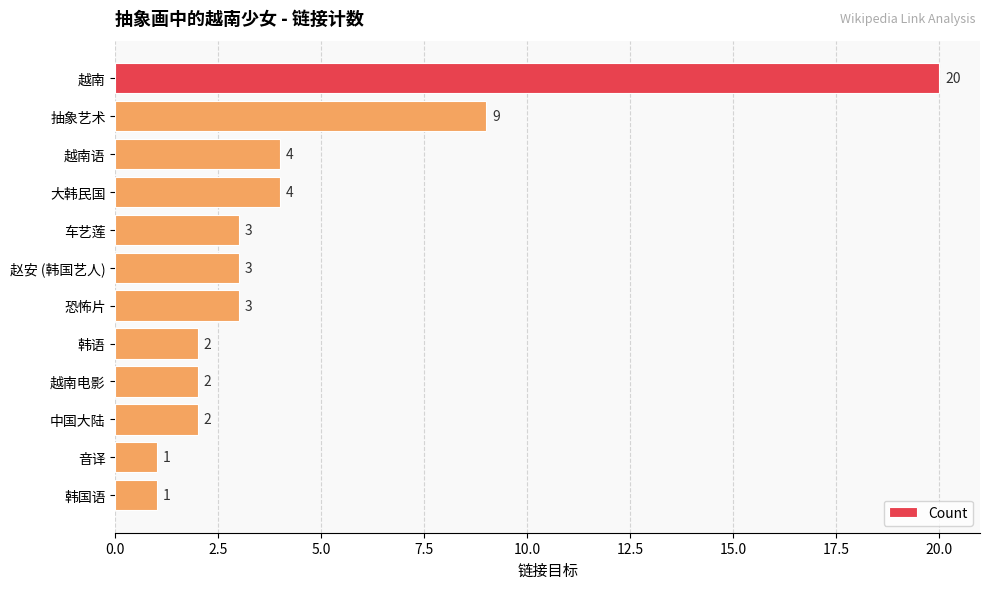

Are the bars grouped side by side (vs. stacked)?

No